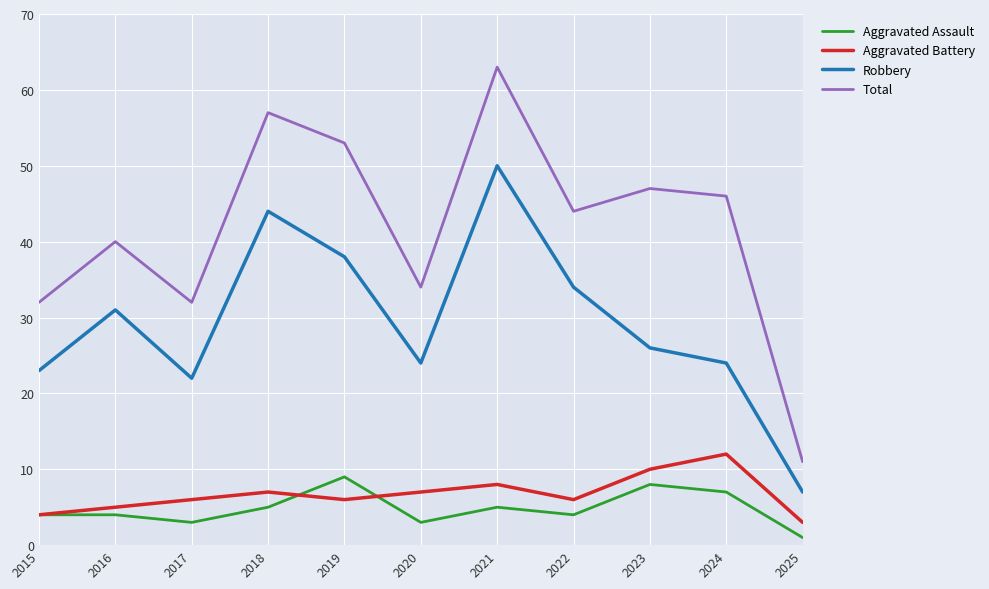

What are all the series names shown in the legend?

Aggravated Assault, Aggravated Battery, Robbery, Total